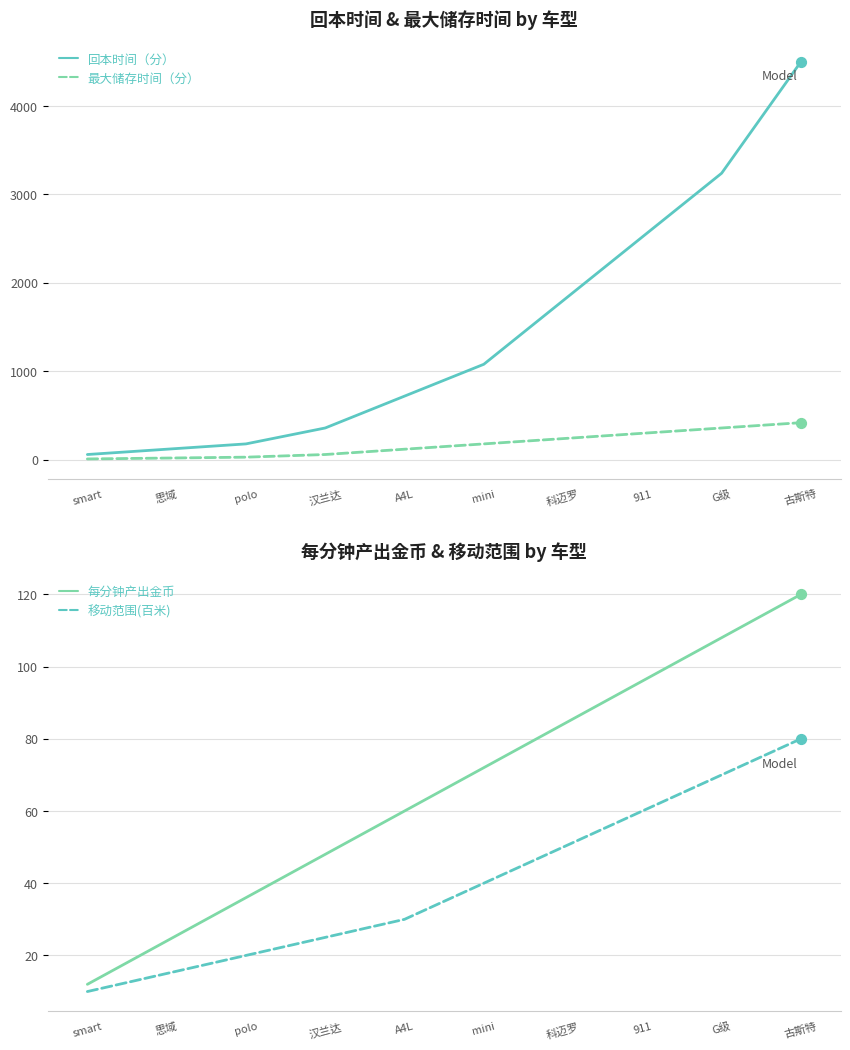

Is the value of 移动范围(百米) at 古斯特 greater than the value of 每分钟产出金币 at smart?

Yes